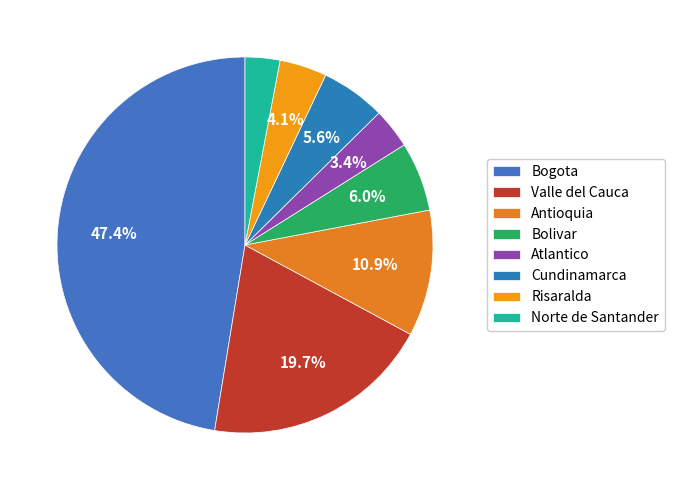

Does any single category account for the majority?

No